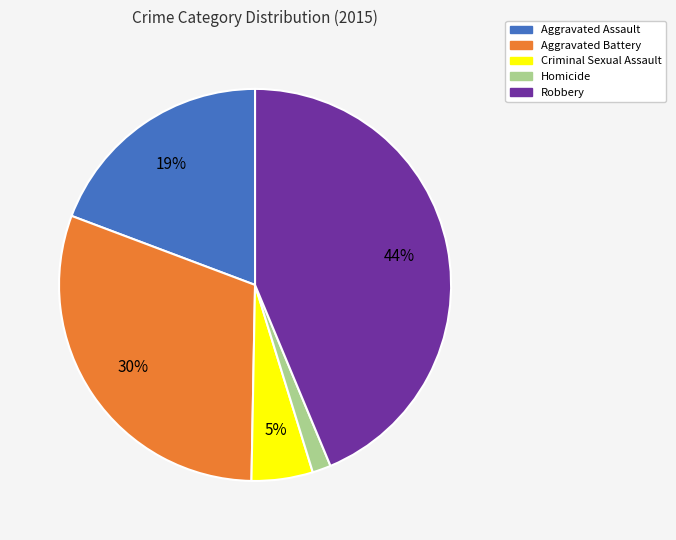

Which has a higher value, Aggravated Assault or Robbery?

Robbery